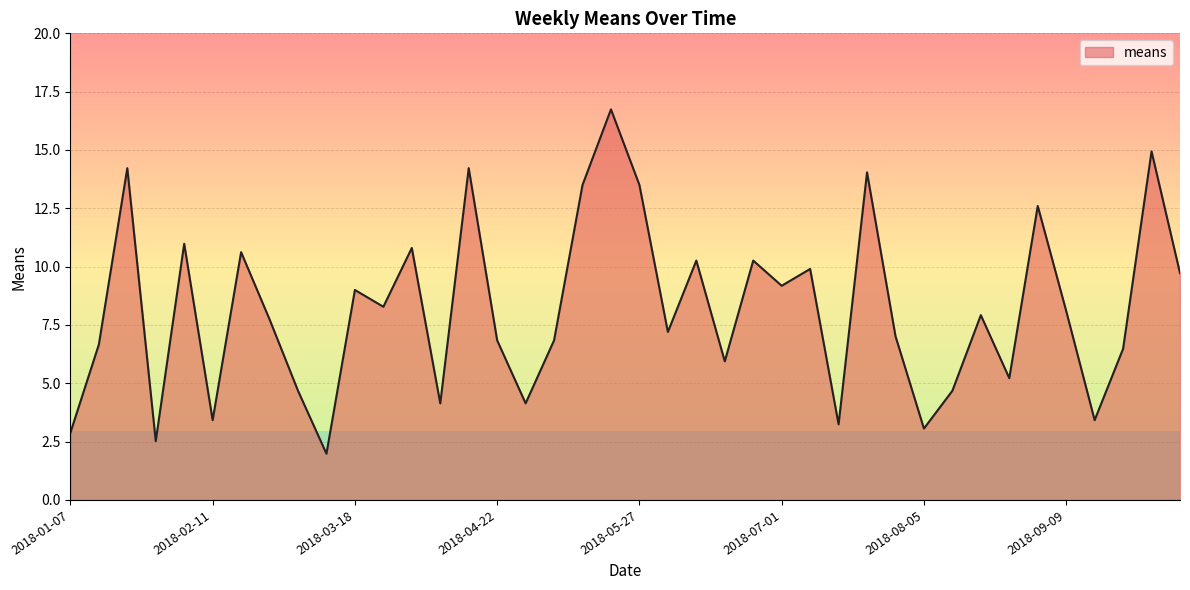

What is the greatest value displayed?

16.7